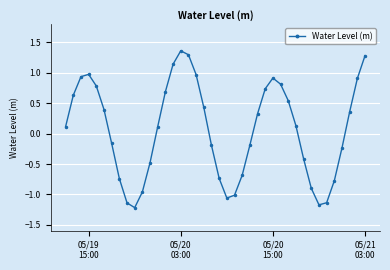

What is the sum of all values?

2.7